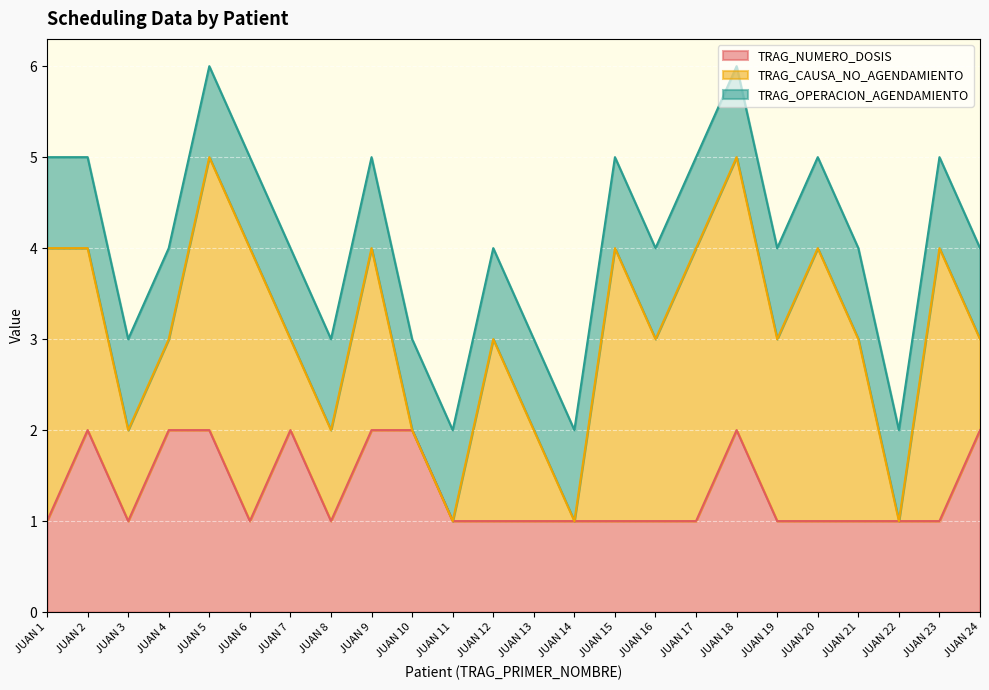

Where does the TRAG_CAUSA_NO_AGENDAMIENTO series first go above 2?

JUAN 1